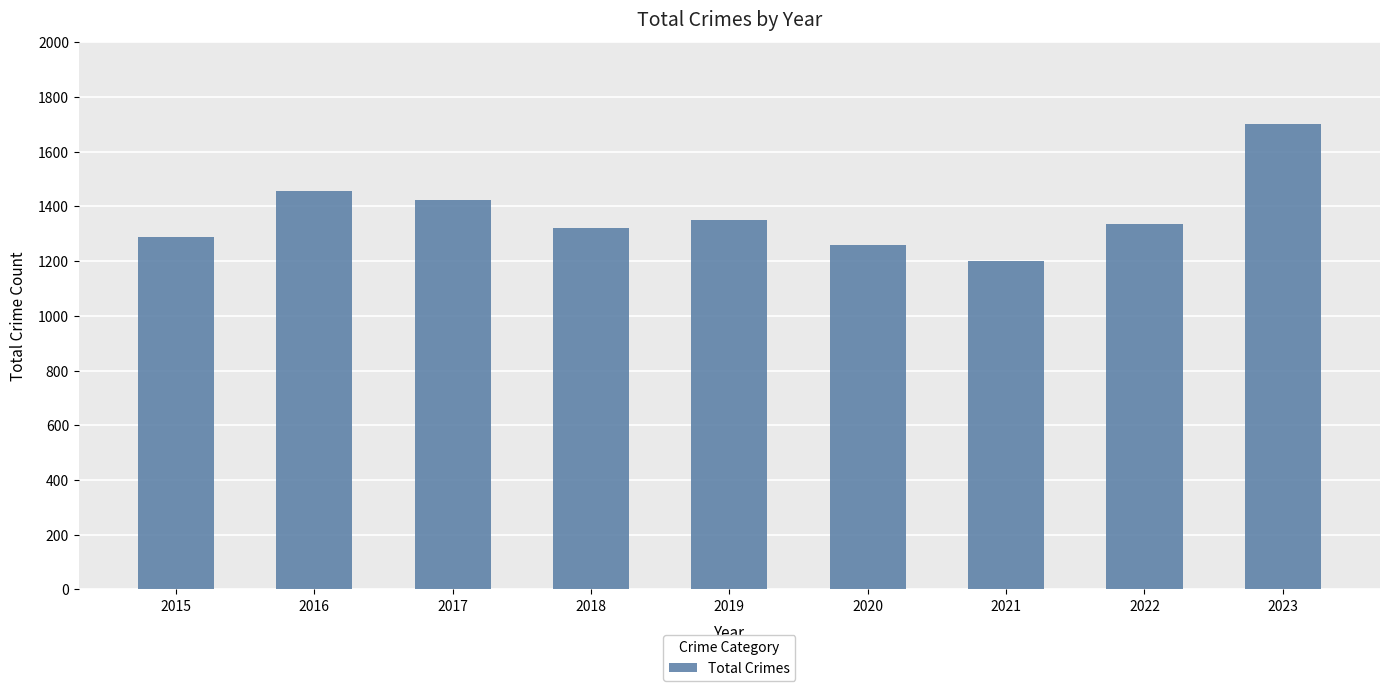

Approximately how many times larger is the value at 2018 compared to 2023?

0.8